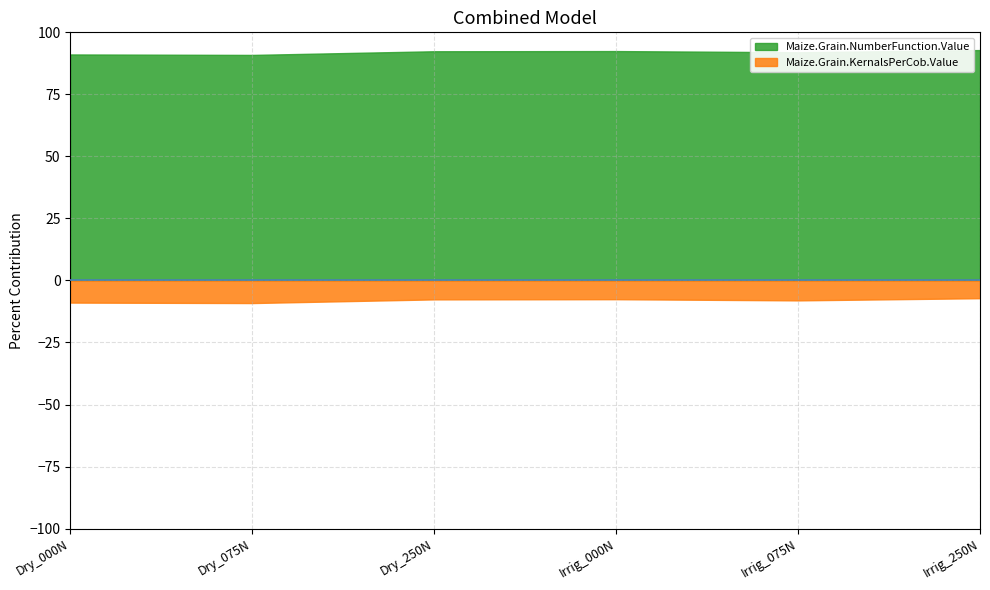

What is the minimum value for Maize.Grain.NumberFunction.Value?

90.9